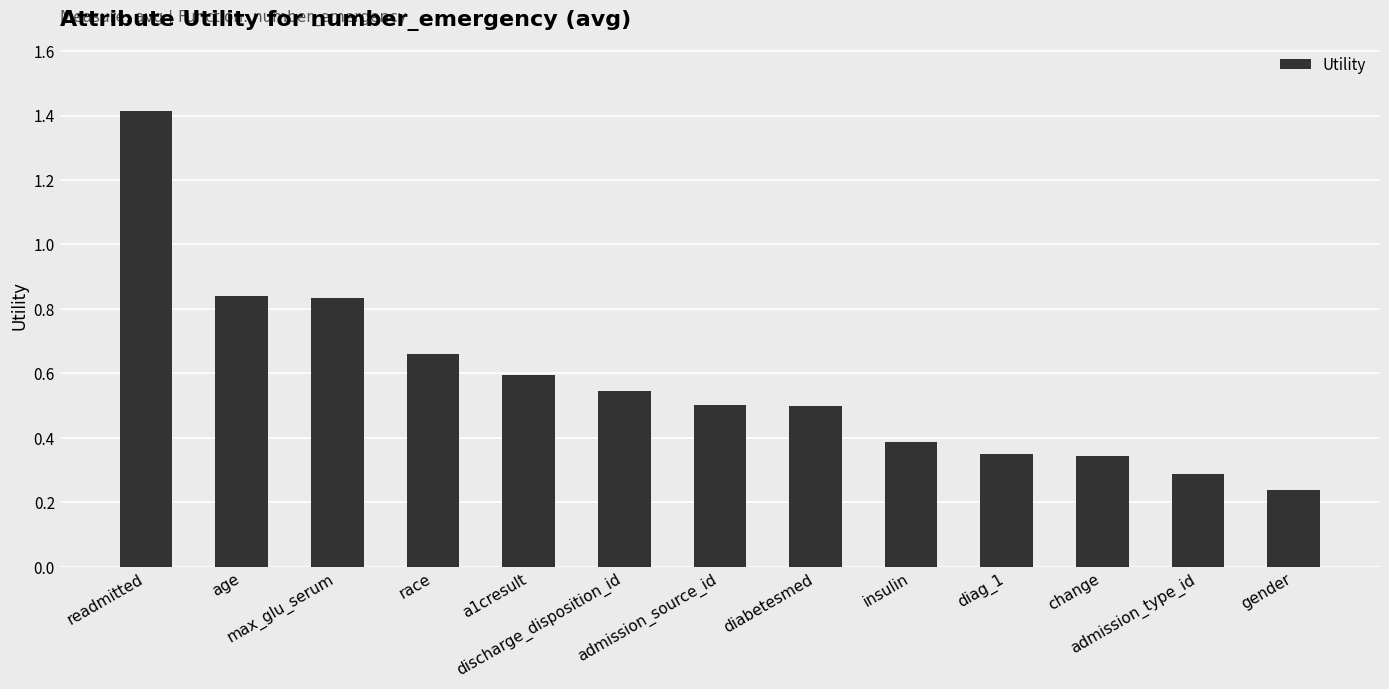

What is the maximum value shown in the chart?

1.4